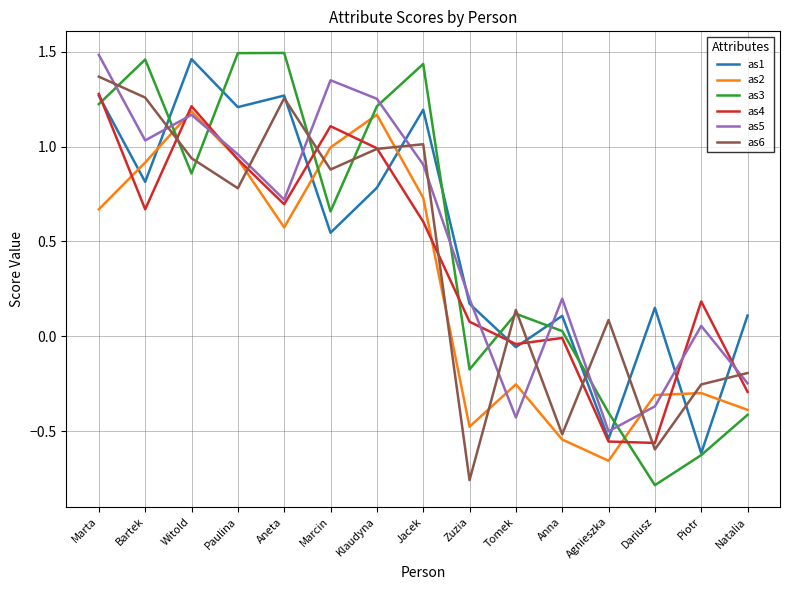

What are all the series names shown in the legend?

as1, as2, as3, as4, as5, as6